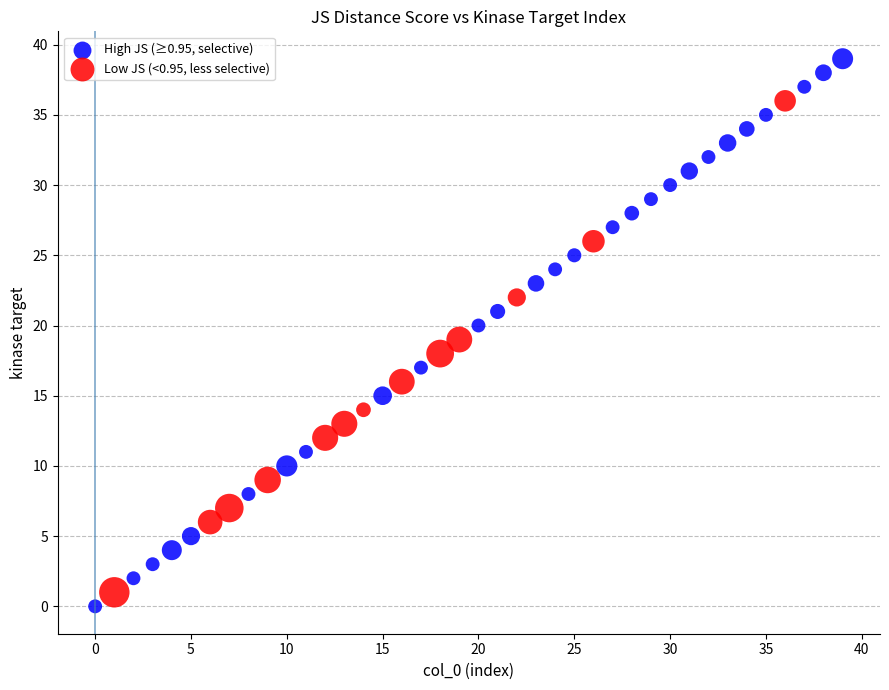

Which series reaches the maximum Y coordinate?

High JS (≥0.95, selective)